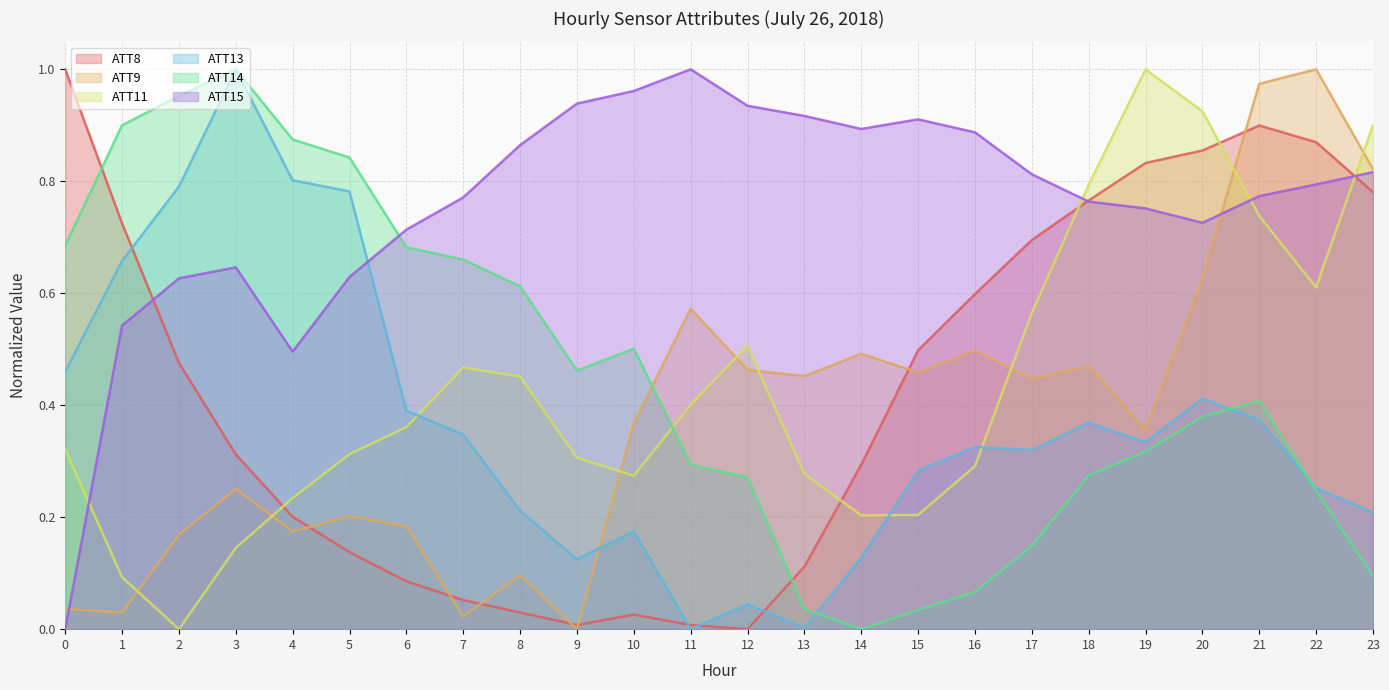

Which series ends up on top after the final intersection of ATT15 and ATT14?

ATT15